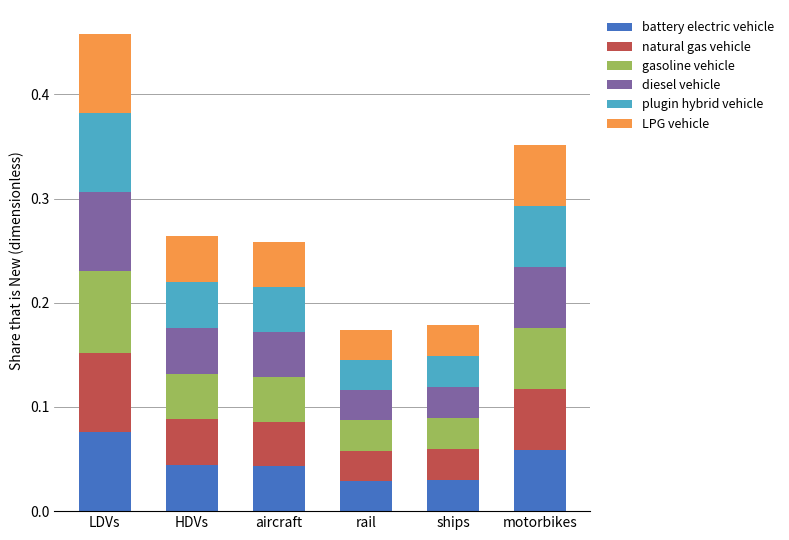

What is the total value across all series at HDVs?

0.3